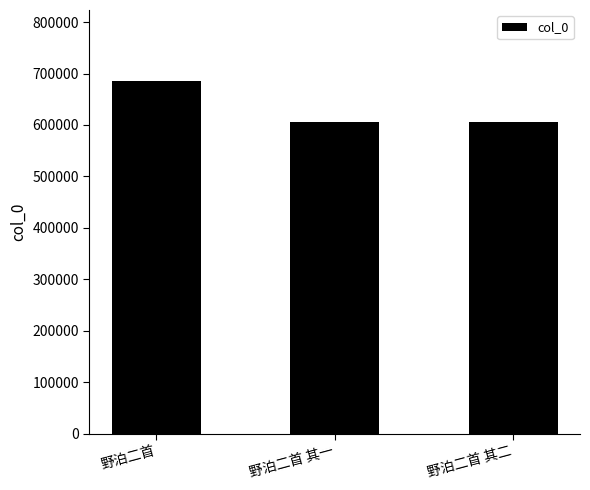

What is the greatest value displayed?

686186